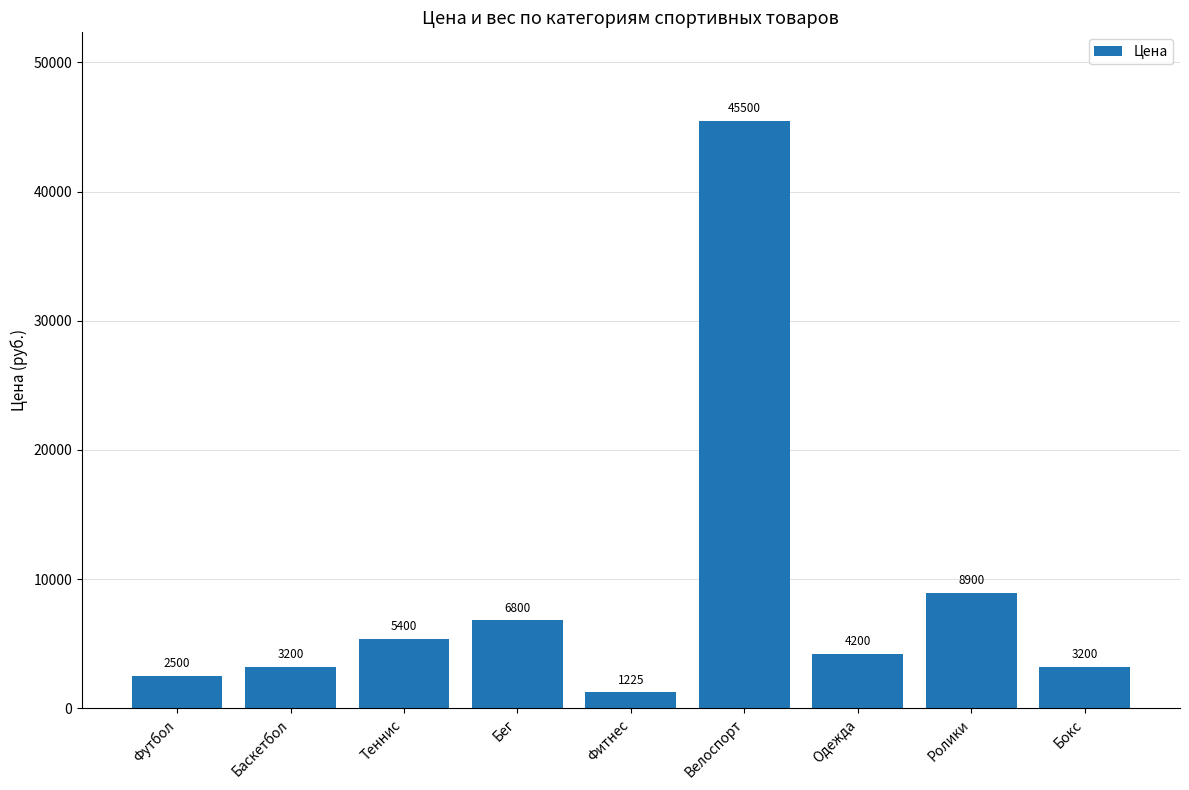

What is the ratio of the value at Ролики to the value at Велоспорт?

0.2